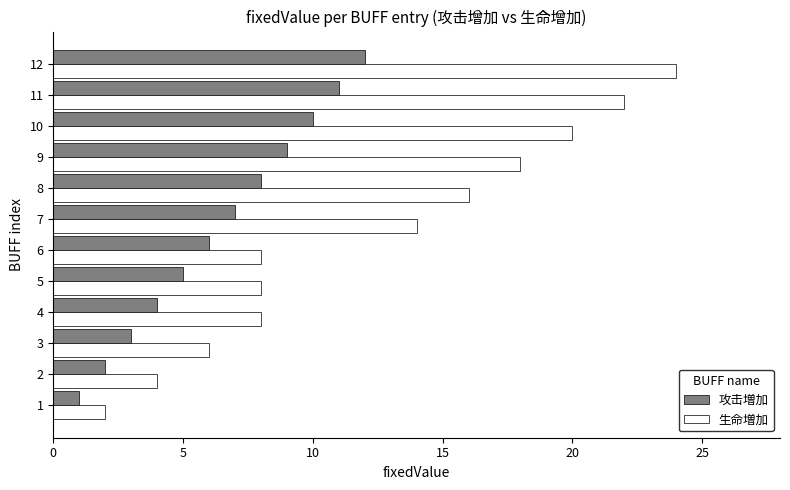

Which series has the largest range (max minus min)?

生命増加